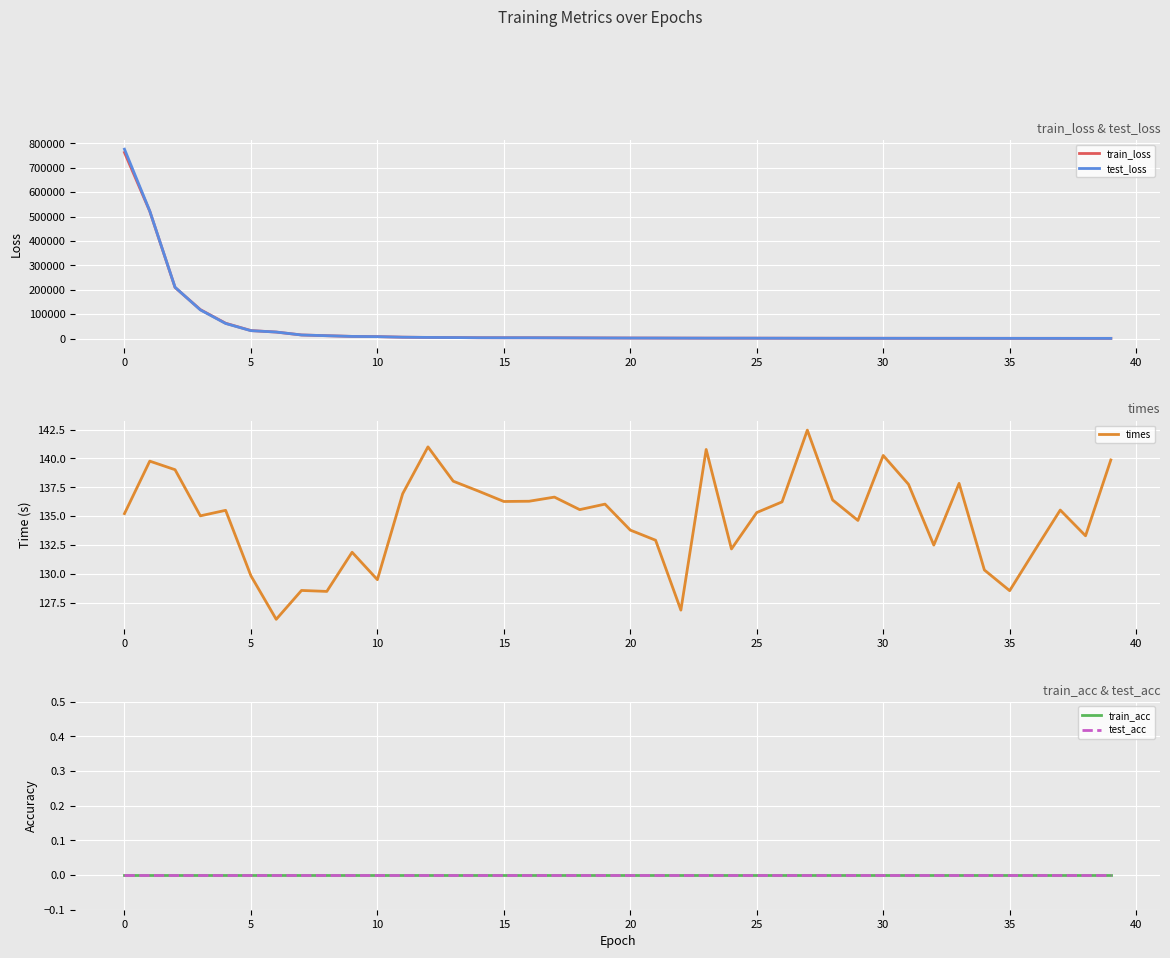

What is the total value across all series at 36?

1845.8